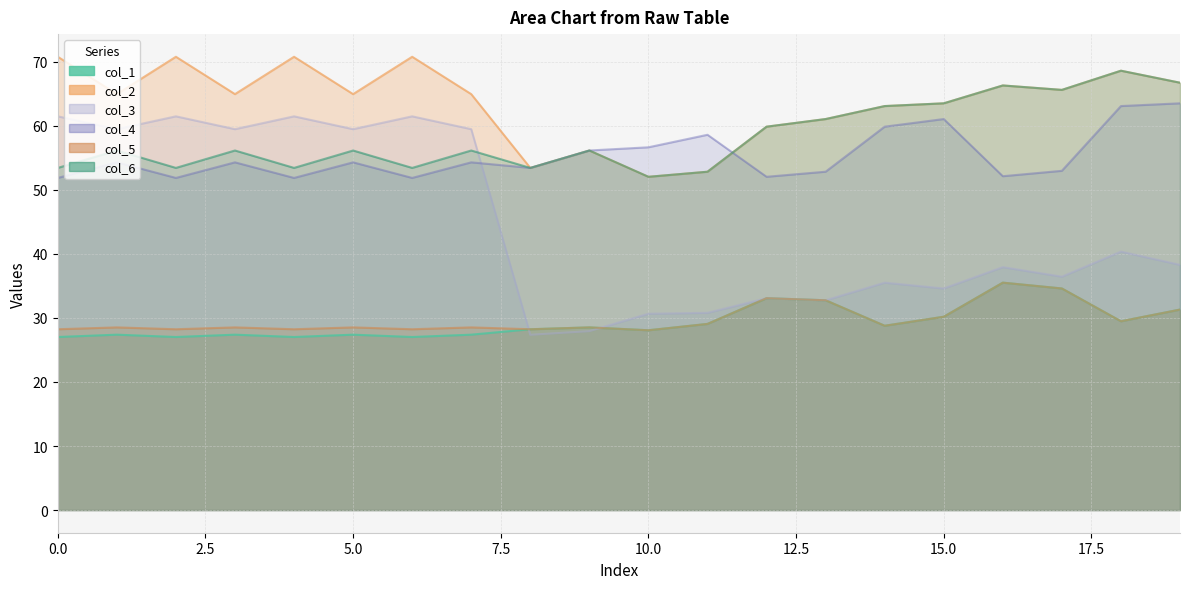

How many lines are shown in the chart?

6